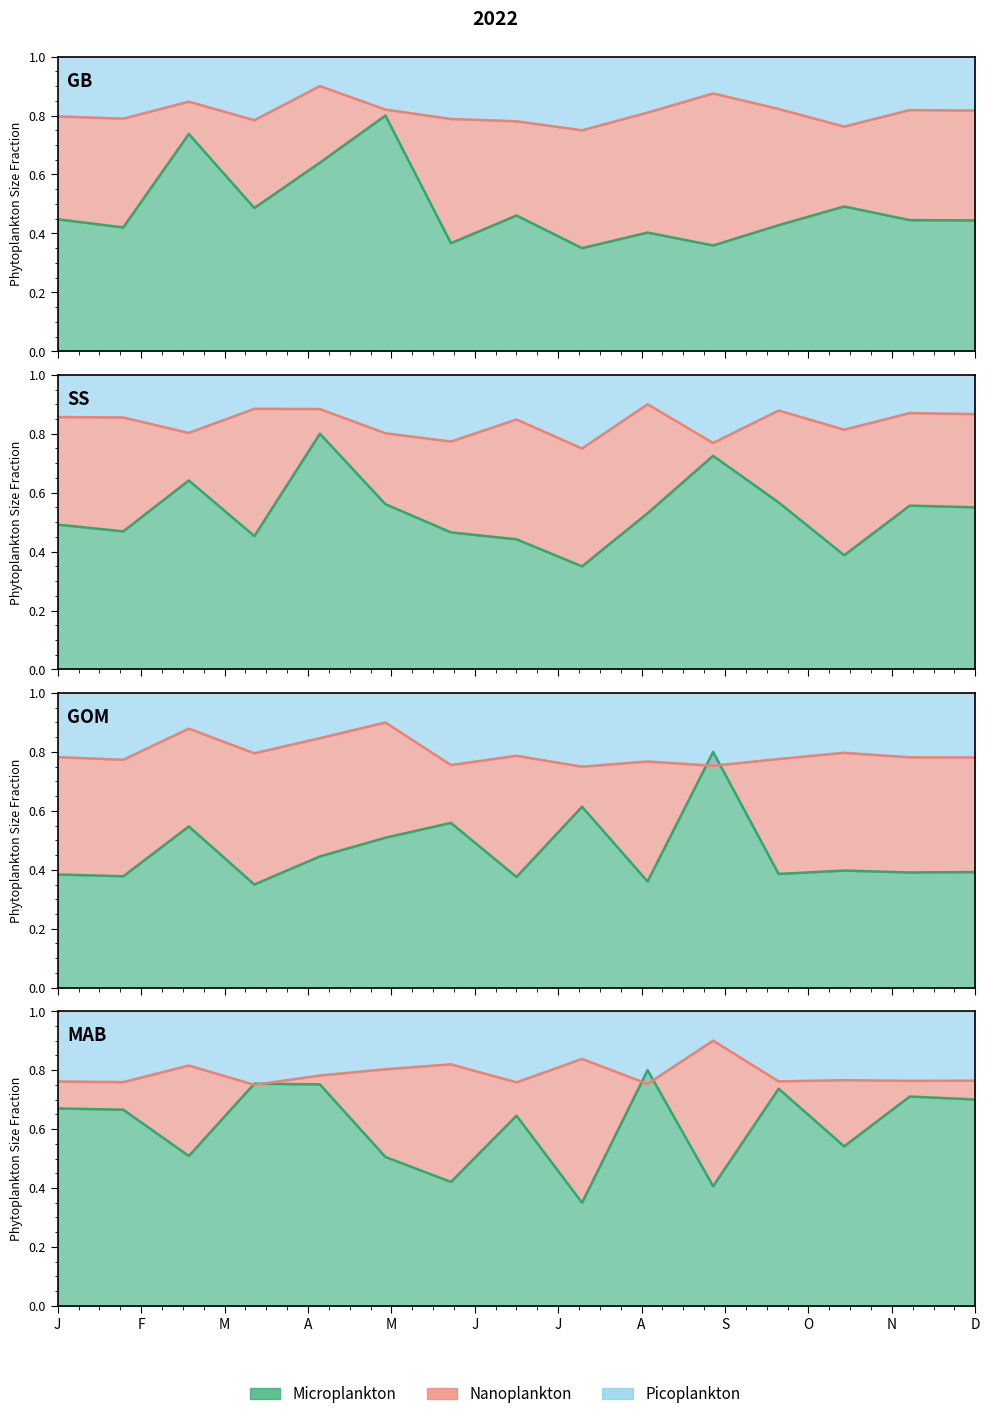

What is the label of the 11th point from the left?

N